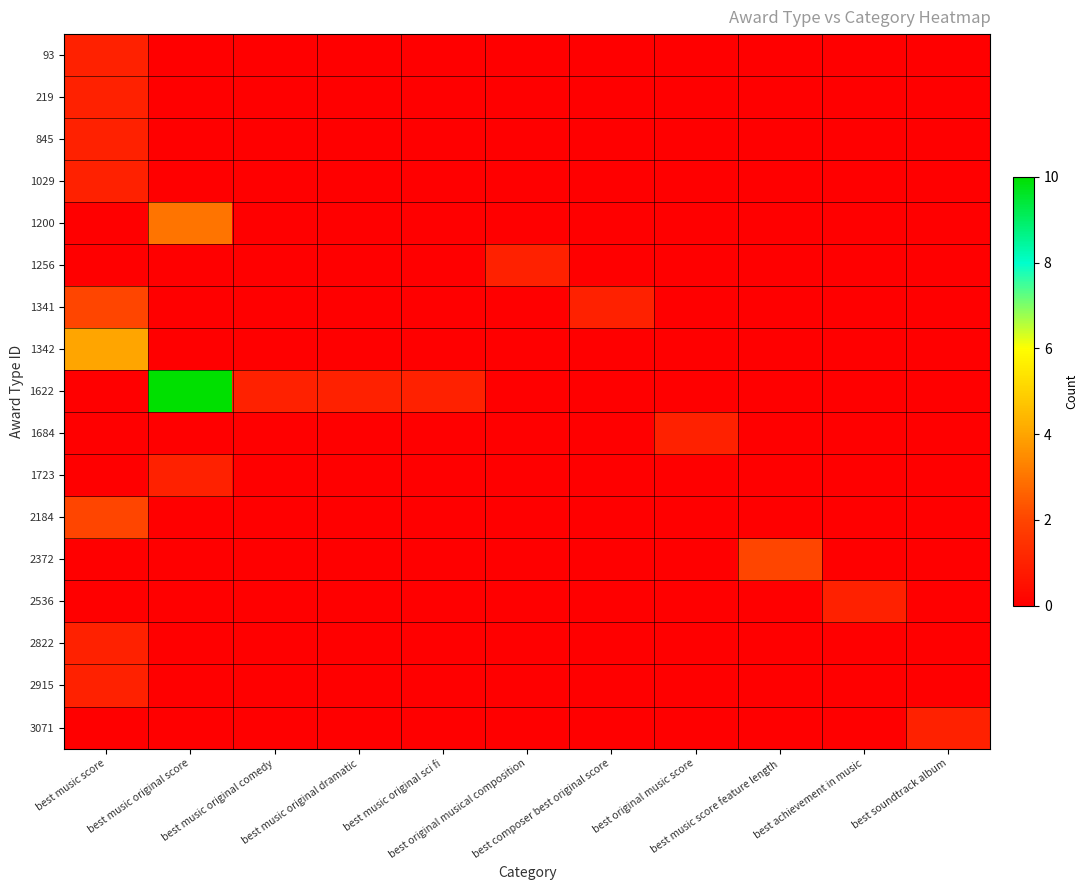

At best music original score, list the series in order from smallest to largest.

93, 219, 845, 1029, 1256, 1341, 1342, 1684, 2184, 2372, 2536, 2822, 2915, 3071, 1723, 1200, 1622